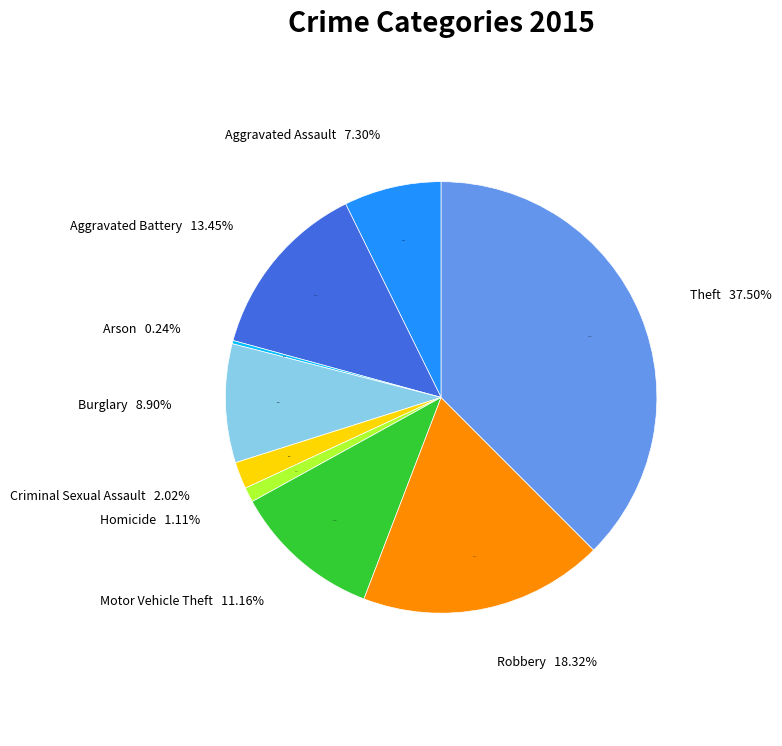

How many segments does this pie chart have?

9